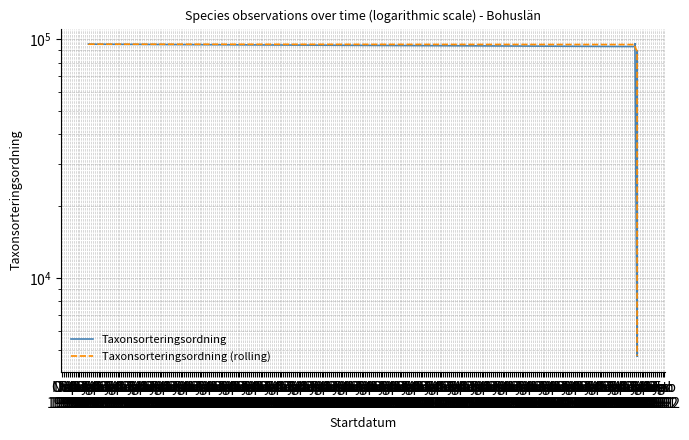

What is the value of the Taxonsorteringsordning point at the 24th from the left?

93375